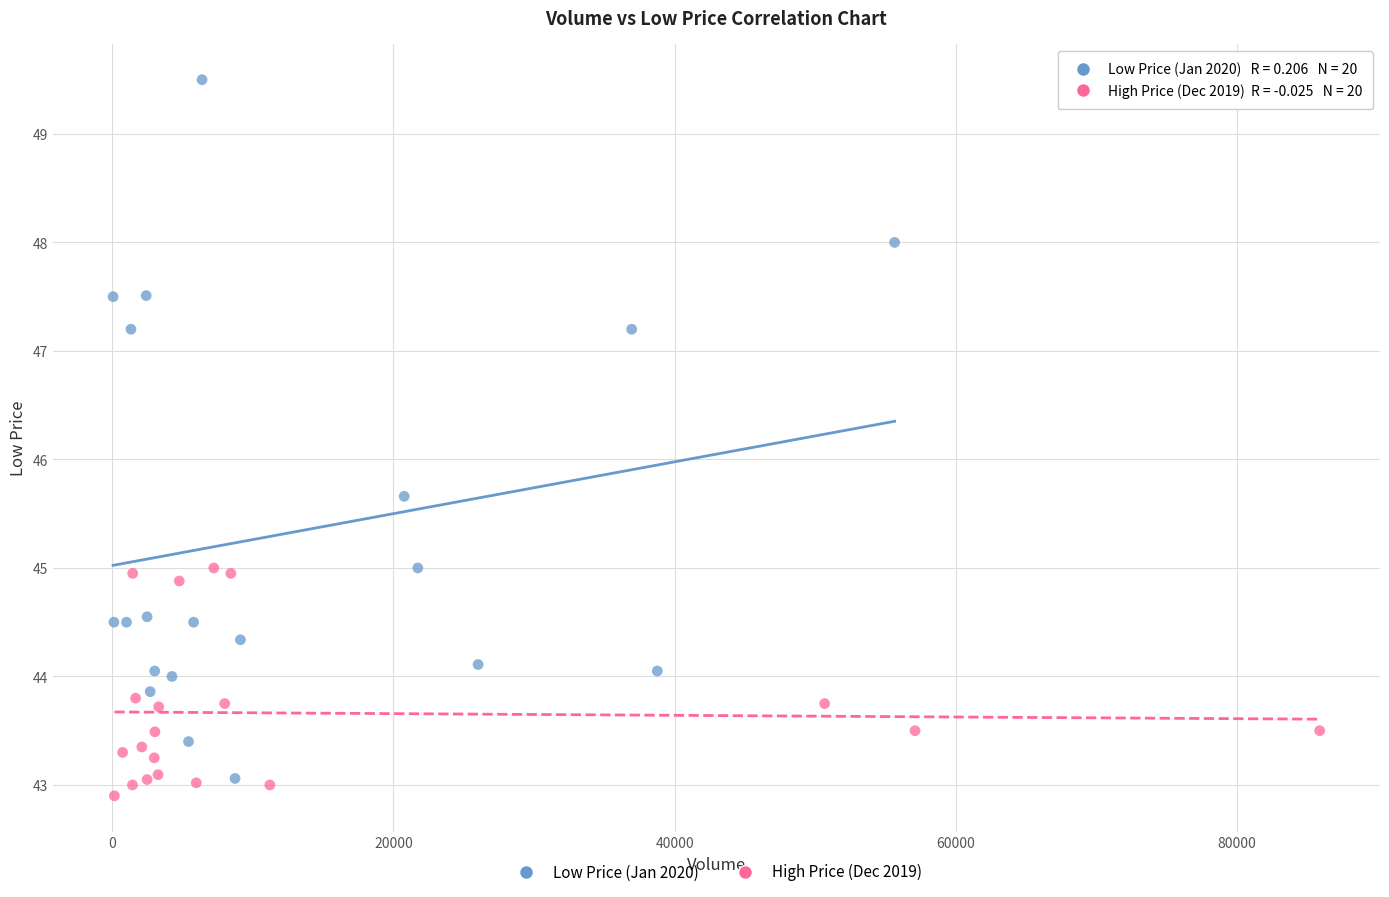

Which series has the largest Y range (max minus min)?

Low Price (Jan 2020)